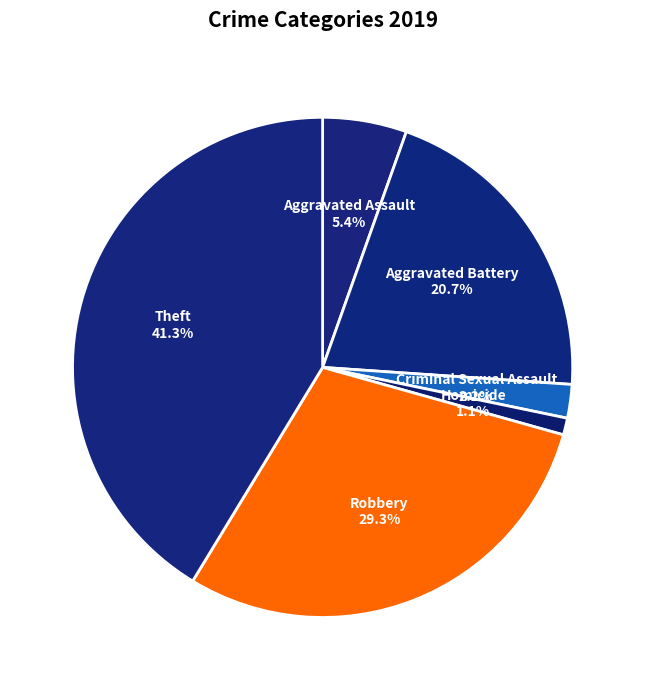

What is the total percentage of Criminal Sexual Assault and Robbery?

31.5%